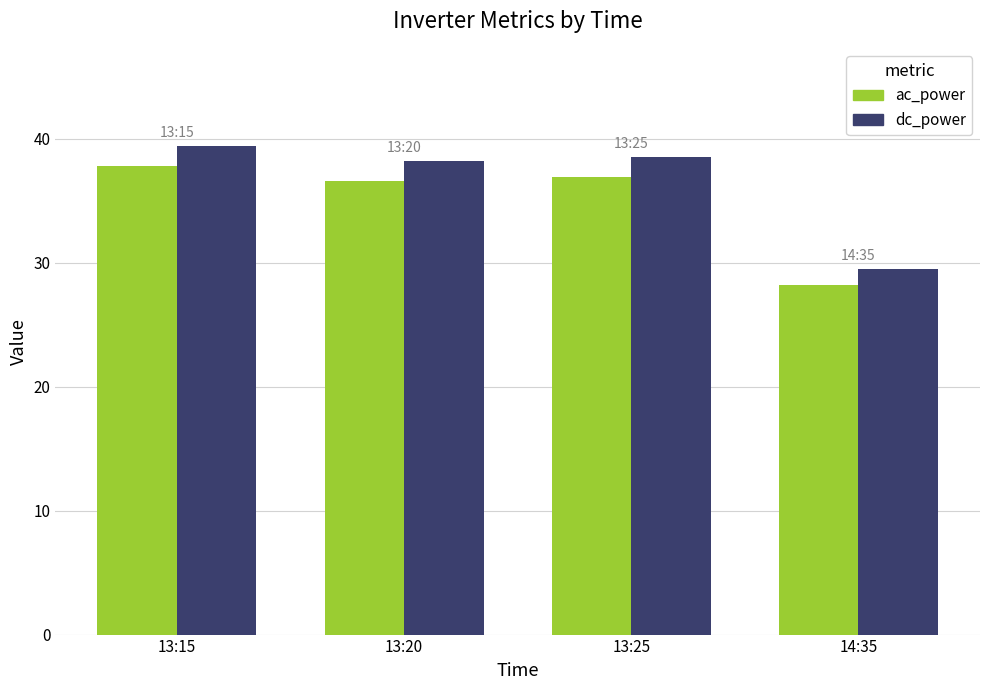

What is the difference between the highest and lowest values at 13:20?

1.6